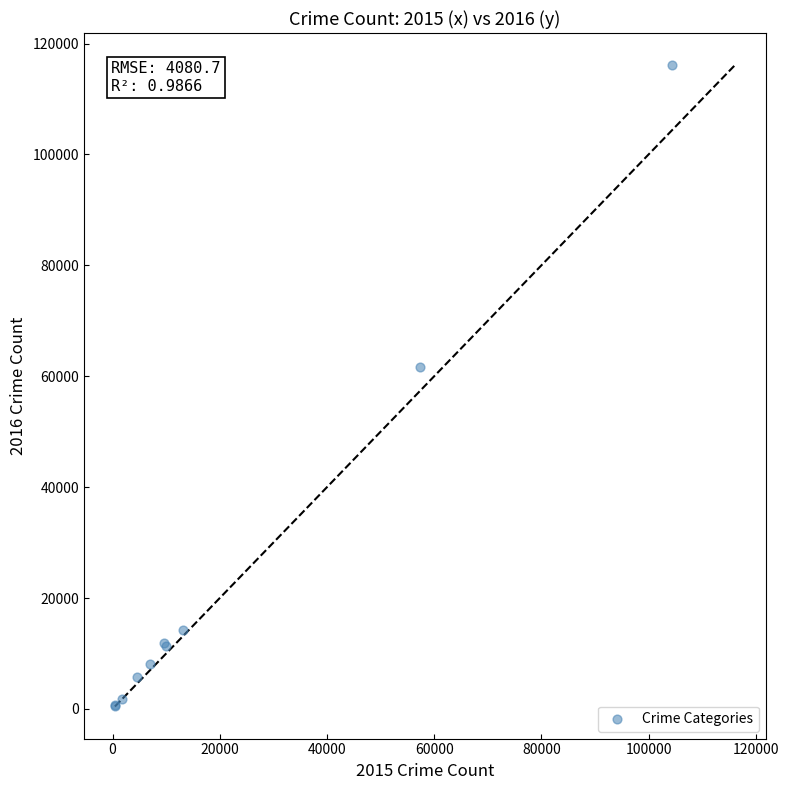

What Y value in the scatter plot is closest to 58313?

61623